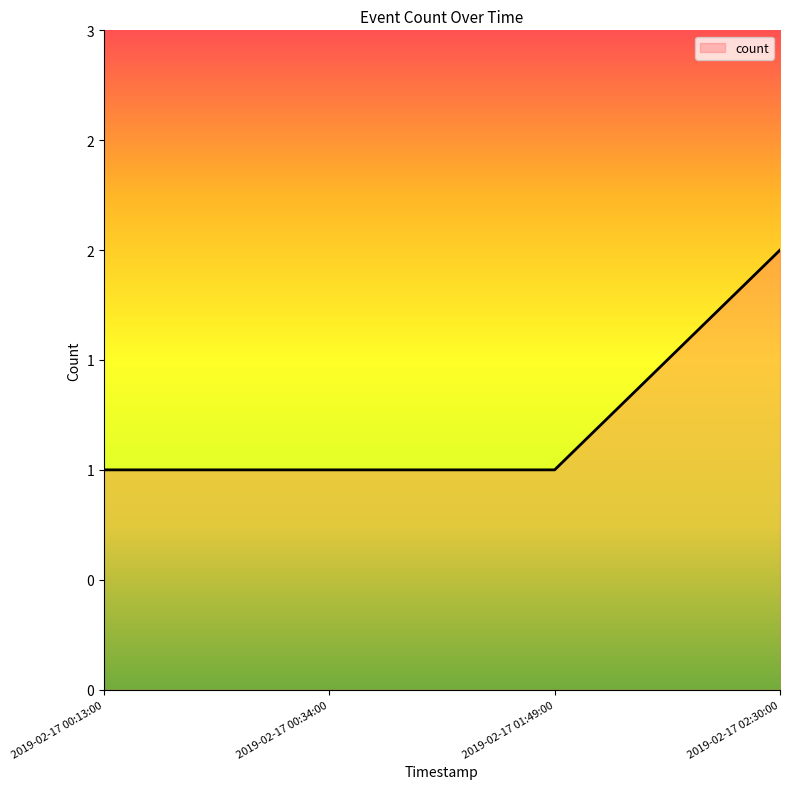

What value does the data have at 2019-02-17 01:49:00?

1